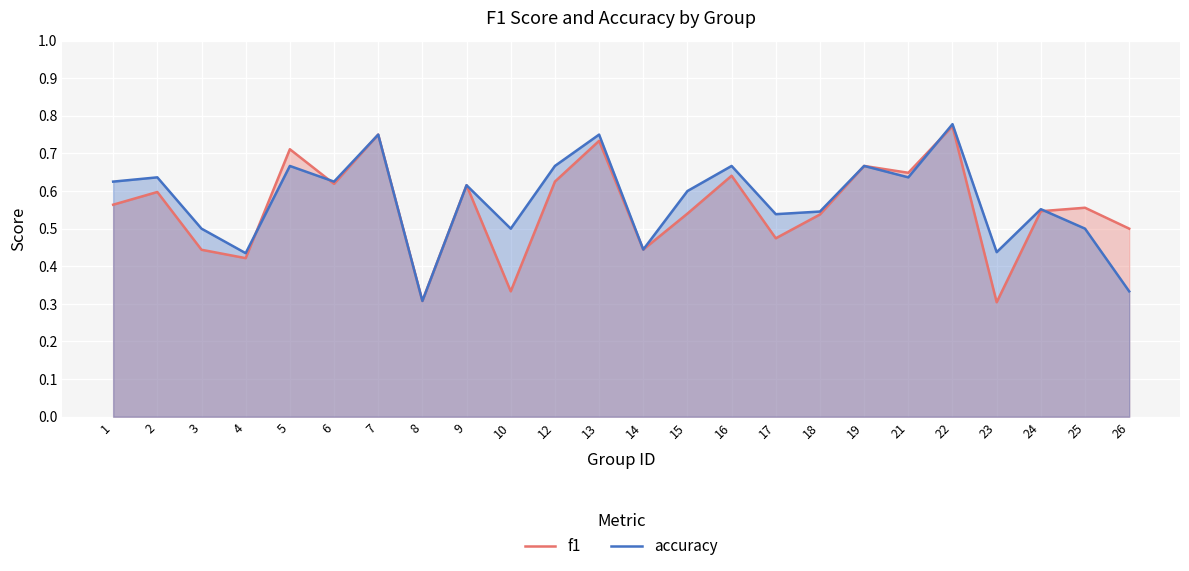

Count the number of categories in the chart.

24